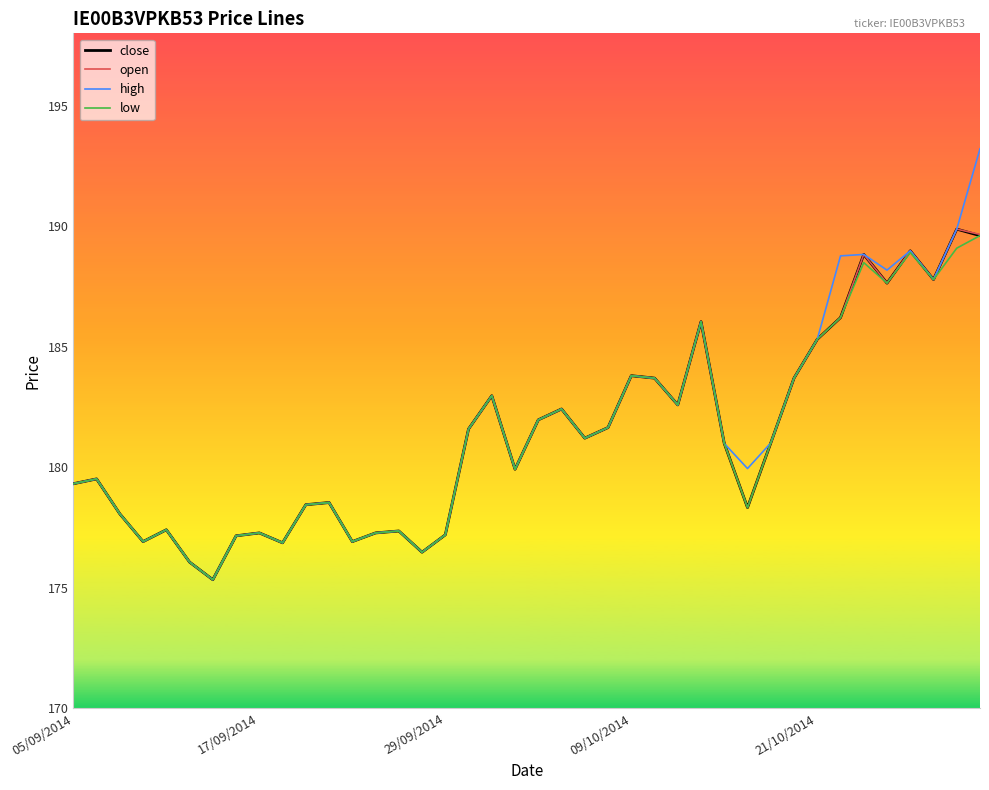

What is the lowest value of the close series?

175.3